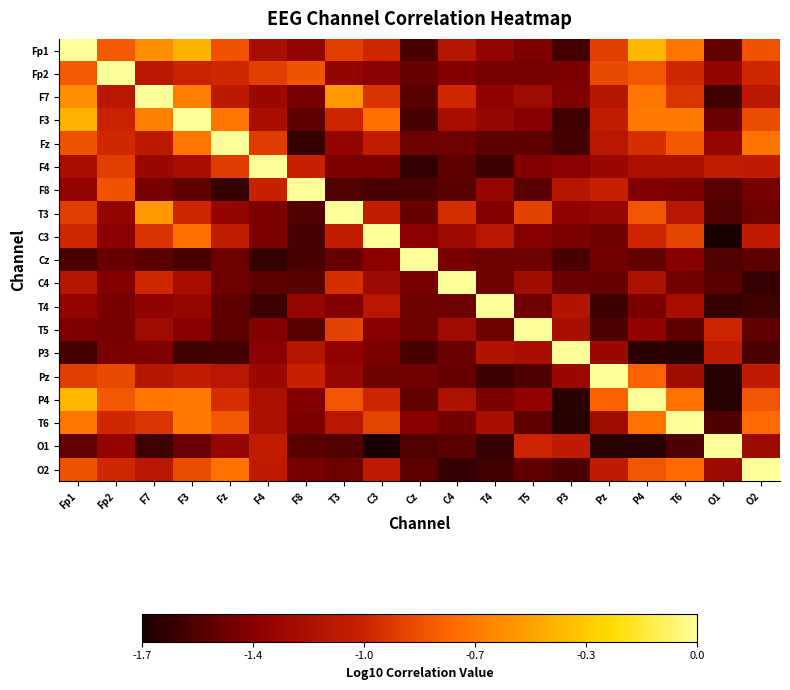

What is the minimum value shown in the chart?

-1.7